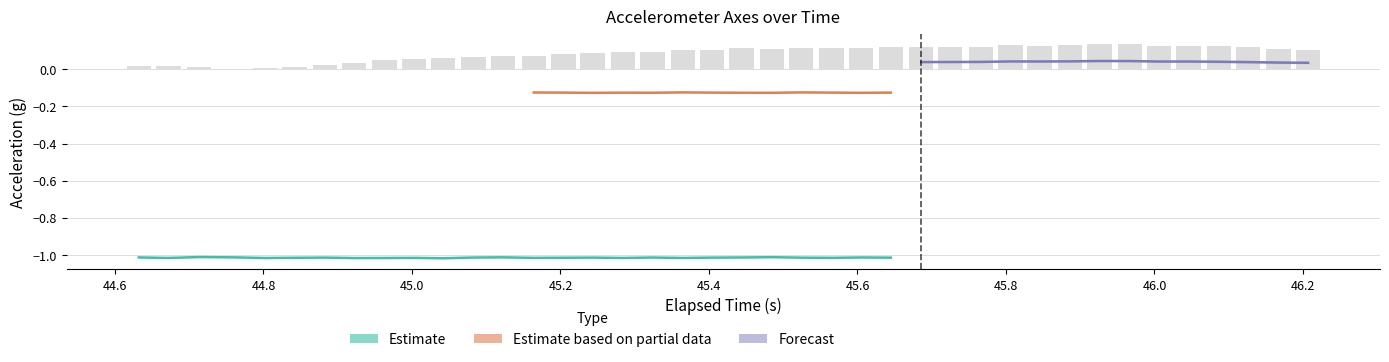

The X-Axis (g) series shows 0.1 at 25. True or false?

False